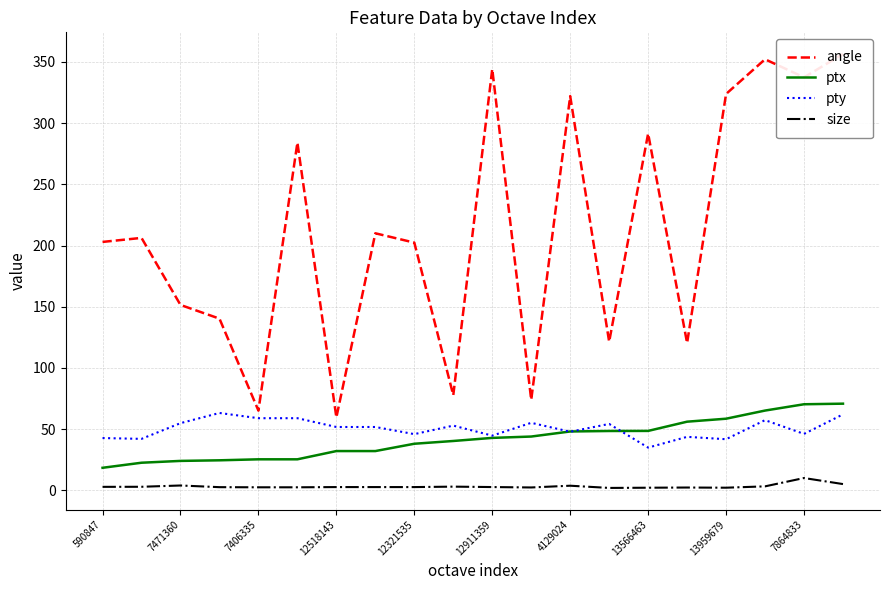

Rank the series by their maximum value, from lowest to highest.

size, pty, ptx, angle